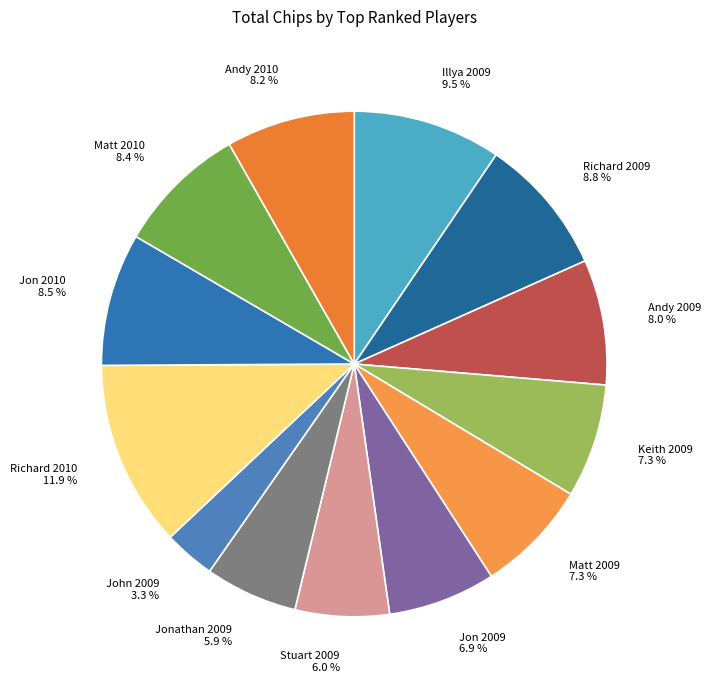

What is the ratio of the value at Keith 2009 to the value at Matt 2010?

0.9